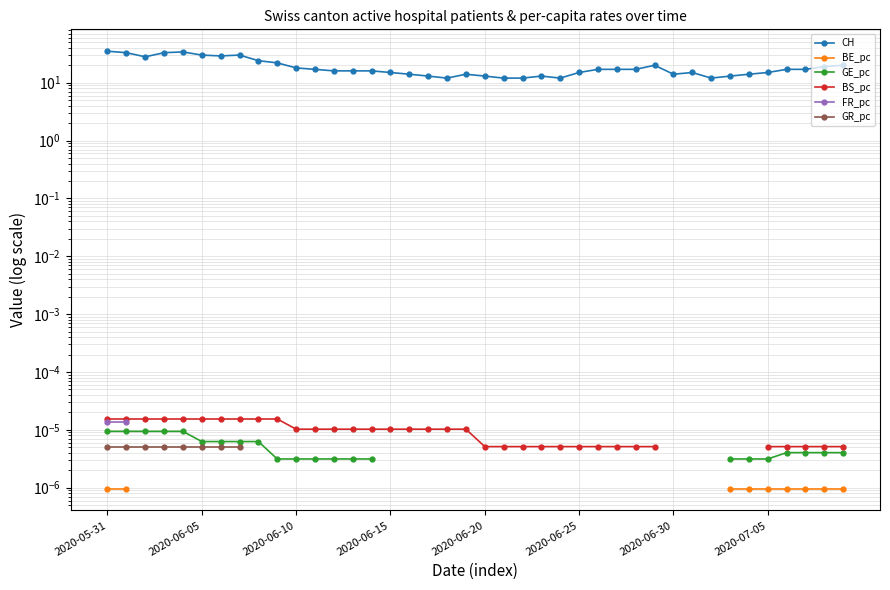

What are all the series names shown in the legend?

CH, BE_pc, GE_pc, BS_pc, FR_pc, GR_pc